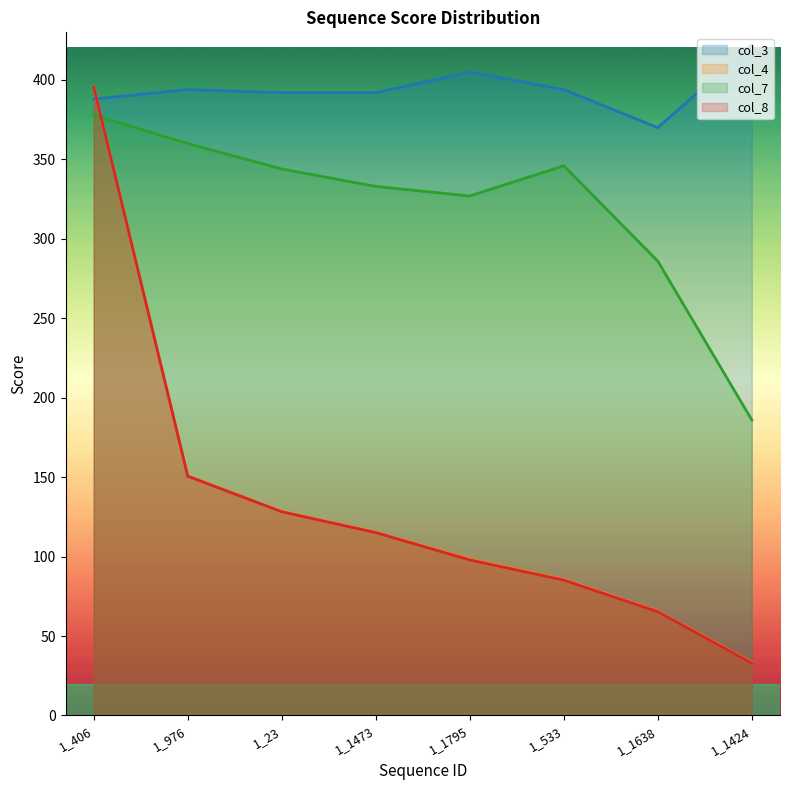

What is the greatest value displayed?

422.0